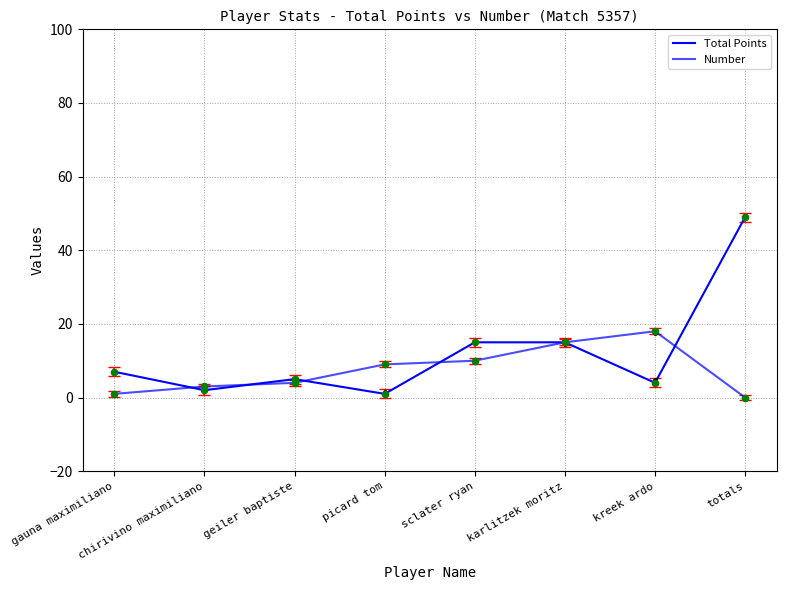

At how many categories does at least one series exceed 25?

1